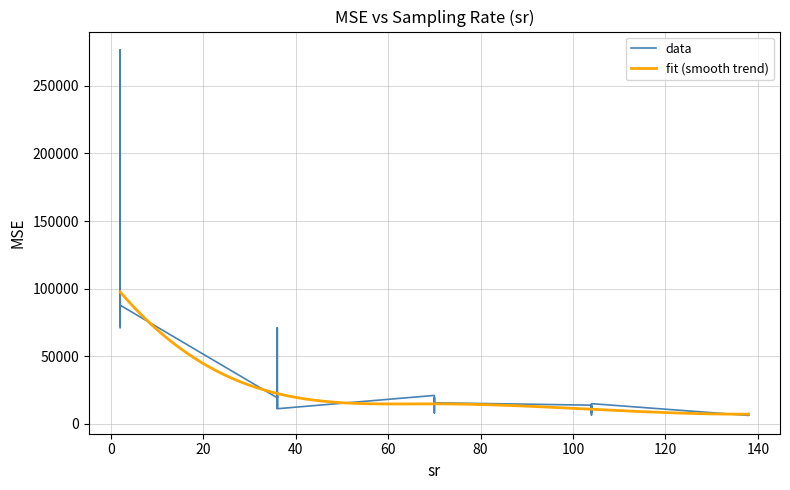

Reading left to right, transcribe all the data shown in this chart.

71163.5	73166.9	92127.6	79662.8	72029.9	76757.2	276592.0	95554.8	87799.2	19341.3	71124.7	12373.4	23572.9	16360.6	11747.6	17181.1	20681.3	11266.7	21107.2	13714.5	11565.6	8232.6	10102.6	17337.8	19460.5	18723.7	15663.0	13906.1	13530.9	8323.9	11962.8	6685.4	10075.8	13130.9	9367.9	15023.3	6303.3	7494.1	7682.7	6513.9